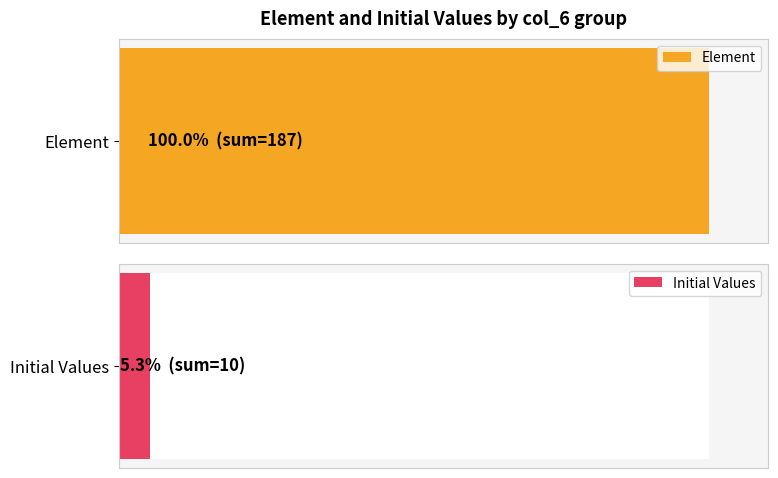

Which series changed the most between 34 and 20?

Element